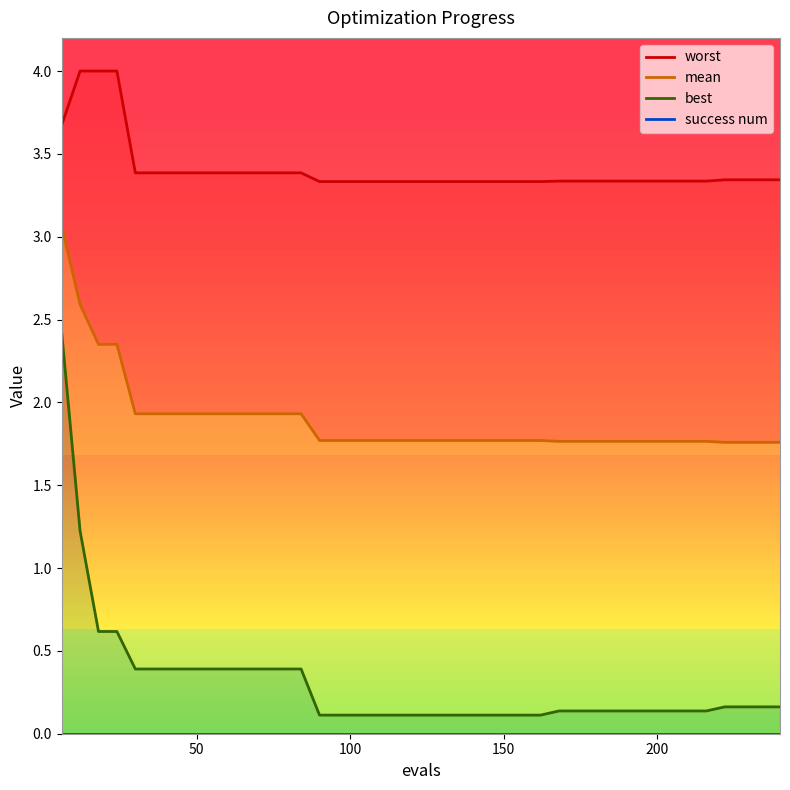

Reading left to right, what are all the values shown in this chart?

worst: 3.7	4.0	4.0	4.0	3.4	3.4	3.4	3.4	3.4	3.4	3.4	3.4	3.4	3.4	3.3	3.3	3.3	3.3	3.3	3.3	3.3	3.3	3.3	3.3	3.3	3.3	3.3	3.3	3.3	3.3	3.3	3.3	3.3	3.3	3.3	3.3	3.3	3.3	3.3	3.3
mean: 3.1	2.6	2.4	2.4	1.9	1.9	1.9	1.9	1.9	1.9	1.9	1.9	1.9	1.9	1.8	1.8	1.8	1.8	1.8	1.8	1.8	1.8	1.8	1.8	1.8	1.8	1.8	1.8	1.8	1.8	1.8	1.8	1.8	1.8	1.8	1.8	1.8	1.8	1.8	1.8
best: 2.4	1.2	0.6	0.6	0.4	0.4	0.4	0.4	0.4	0.4	0.4	0.4	0.4	0.4	0.1	0.1	0.1	0.1	0.1	0.1	0.1	0.1	0.1	0.1	0.1	0.1	0.1	0.1	0.1	0.1	0.1	0.1	0.1	0.1	0.1	0.1	0.2	0.2	0.2	0.2
success num: 0.0	0.0	0.0	0.0	0.0	0.0	0.0	0.0	0.0	0.0	0.0	0.0	0.0	0.0	0.0	0.0	0.0	0.0	0.0	0.0	0.0	0.0	0.0	0.0	0.0	0.0	0.0	0.0	0.0	0.0	0.0	0.0	0.0	0.0	0.0	0.0	0.0	0.0	0.0	0.0